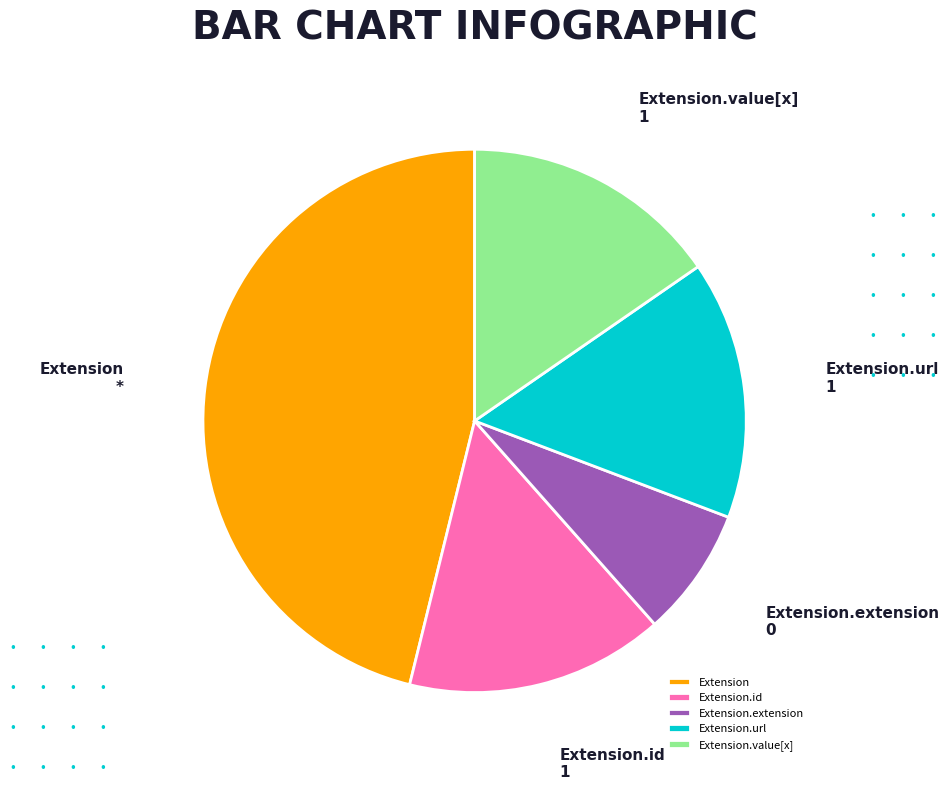

Combined, do Extension.url and Extension account for over 50%?

Yes